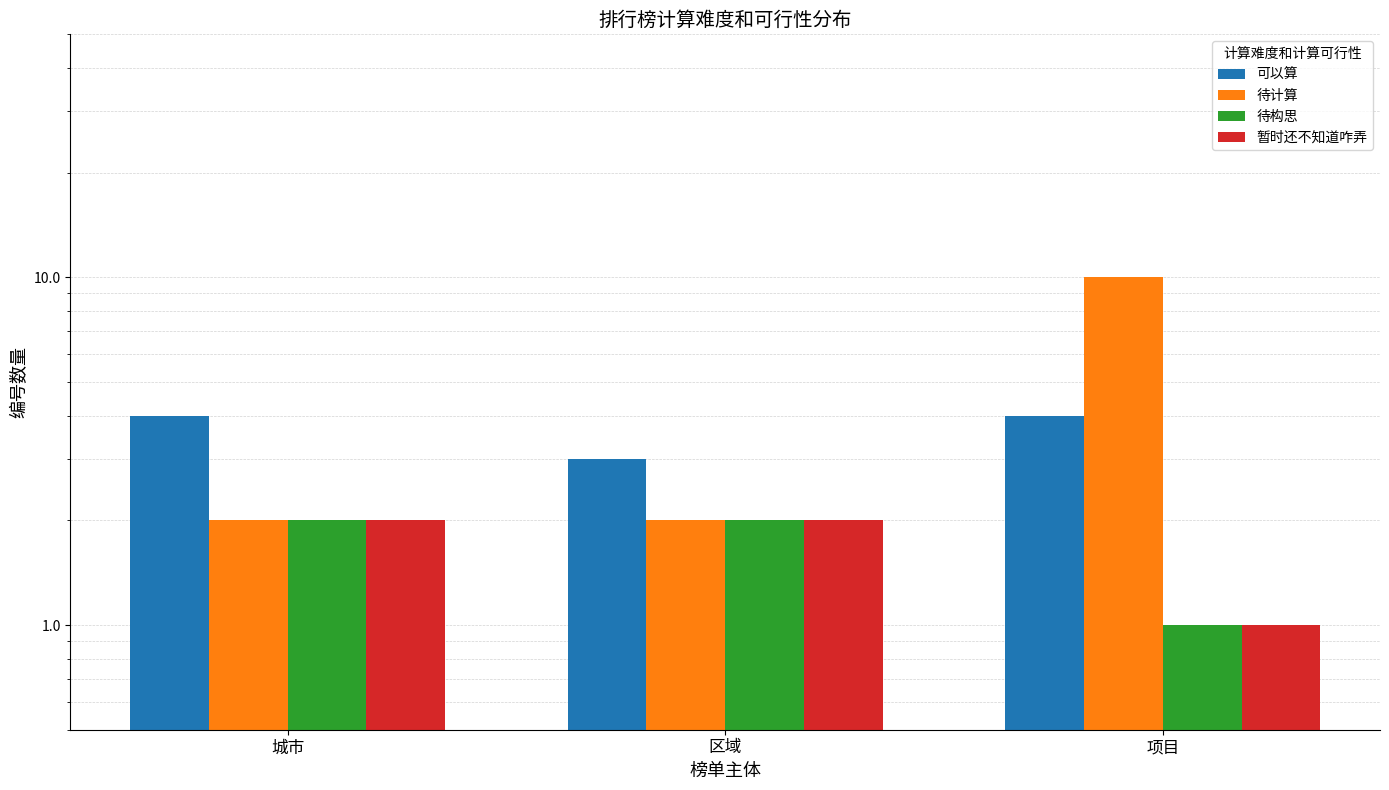

How many groups of bars are there?

3